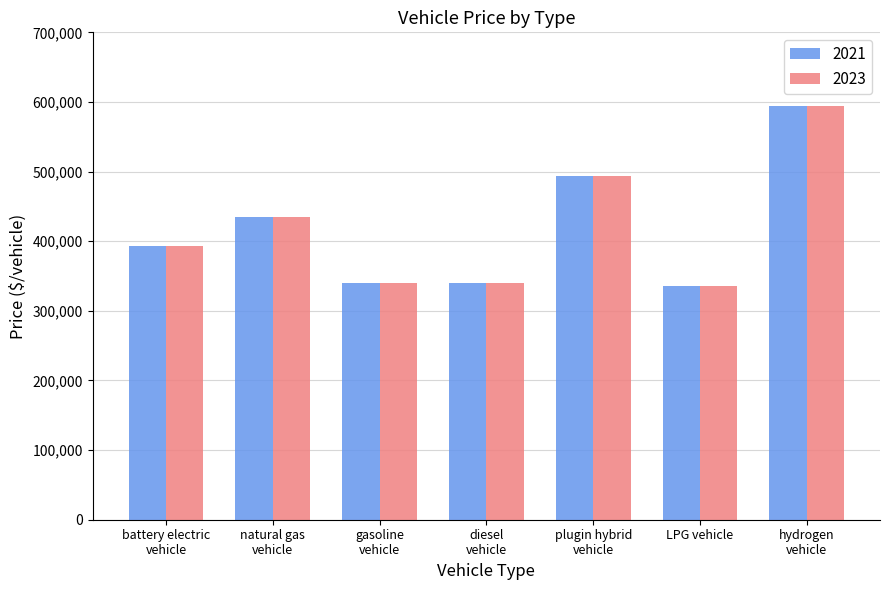

What is the average value of the 2021 series?

419044